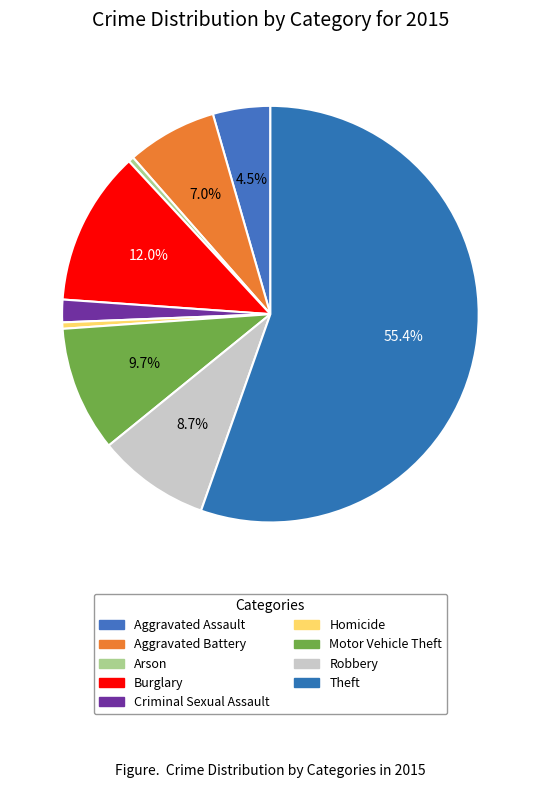

How many slices are in this pie chart?

9